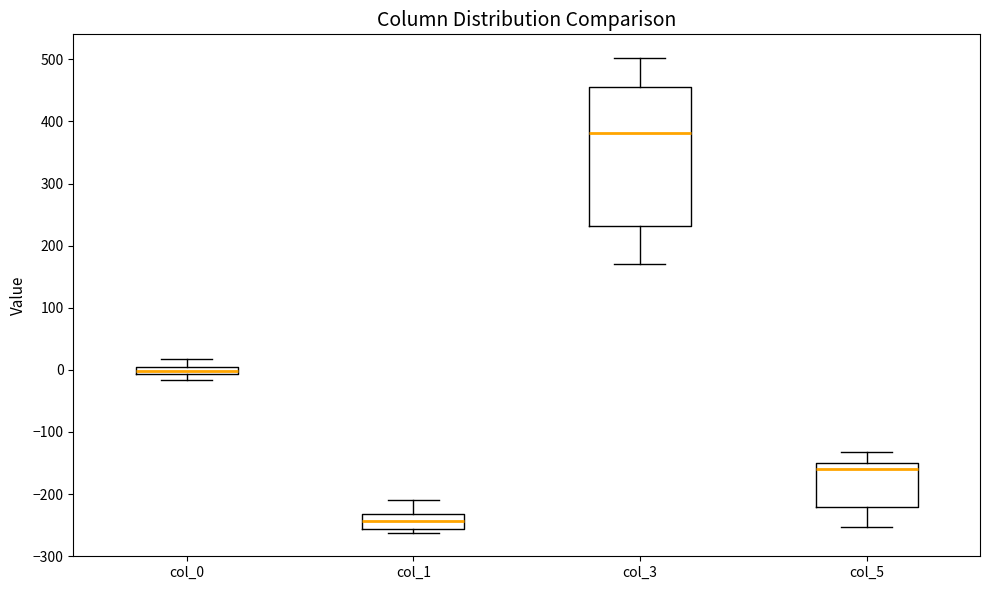

Comparing the boxes themselves (not the whiskers), which one is the tallest?

col_3